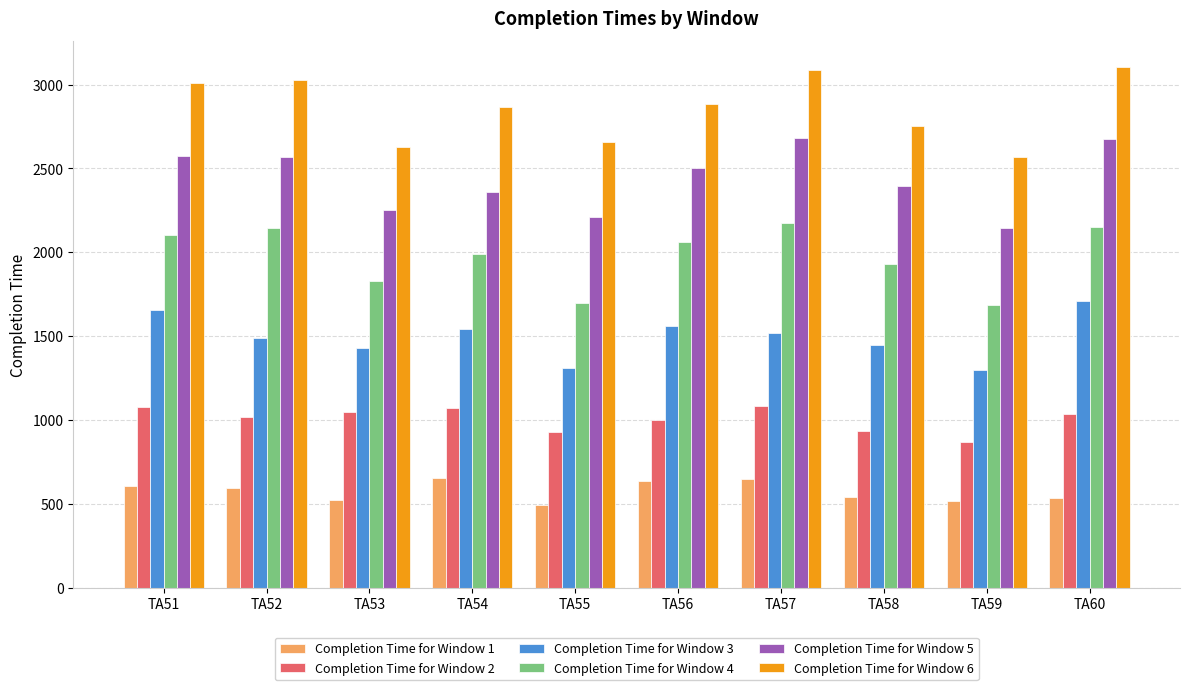

What are all the series names shown in the legend?

Completion Time for Window 1, Completion Time for Window 2, Completion Time for Window 3, Completion Time for Window 4, Completion Time for Window 5, Completion Time for Window 6